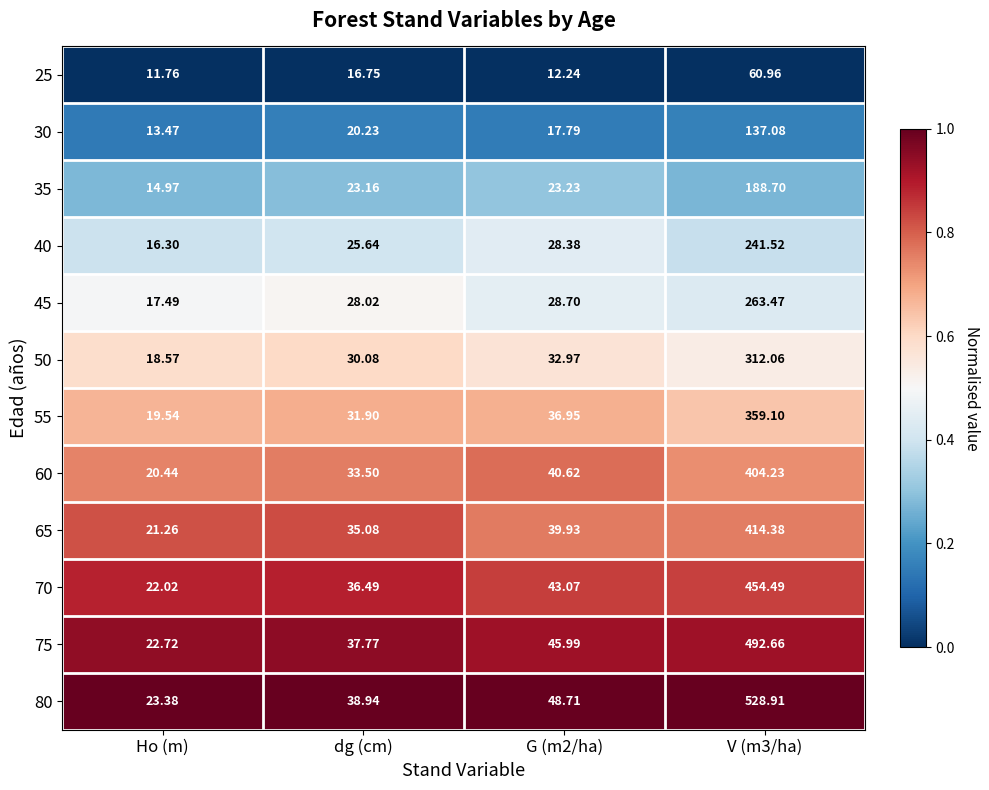

Where does the 30 series first go above 20?

dg (cm)